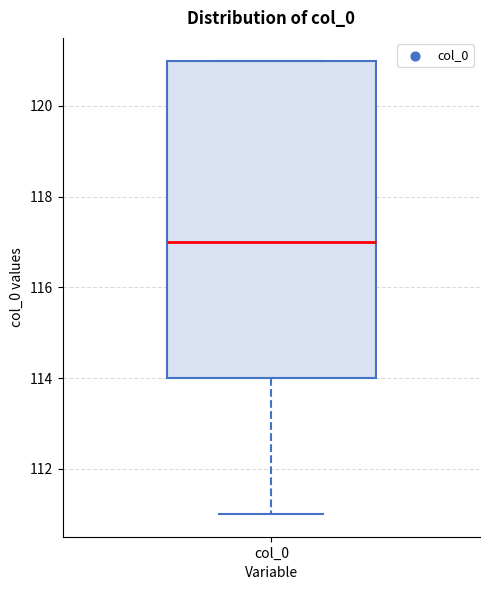

Read this box plot against the y-axis: the position of the median line, the range covered by the box, and the ends of both whiskers. The values are not printed on the chart, so give them approximately, as read against the axis.

median 117, box 114 to 121, whiskers 111 to 121